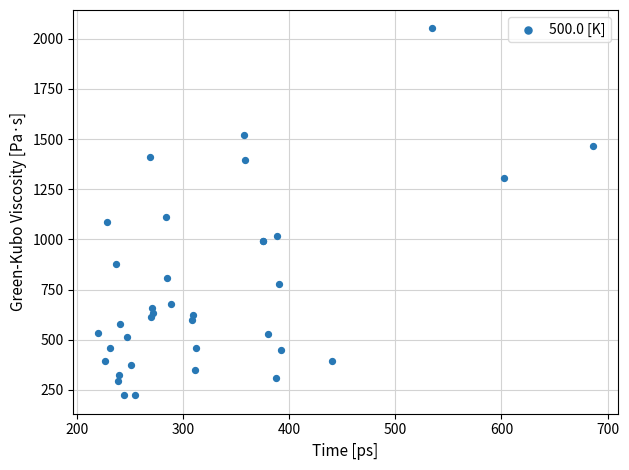

What Y value in the scatter plot is closest to 1137?

1113